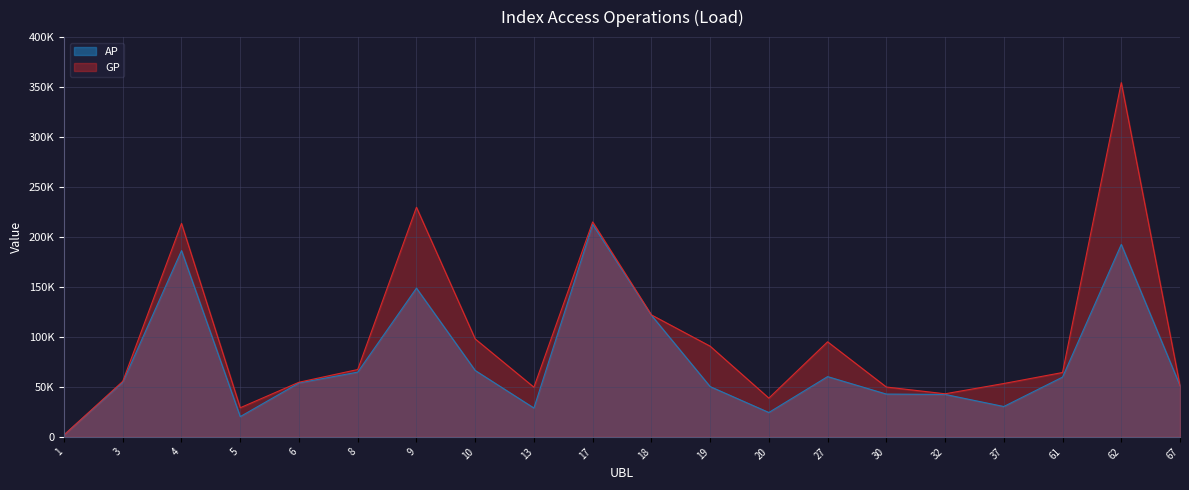

The value of AP at 67 is 16978. True or false?

False